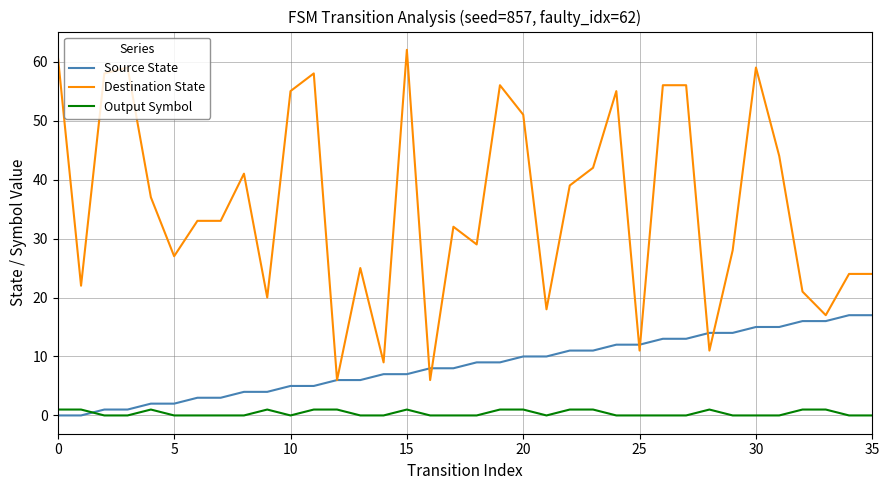

What is the maximum value shown in the chart?

62